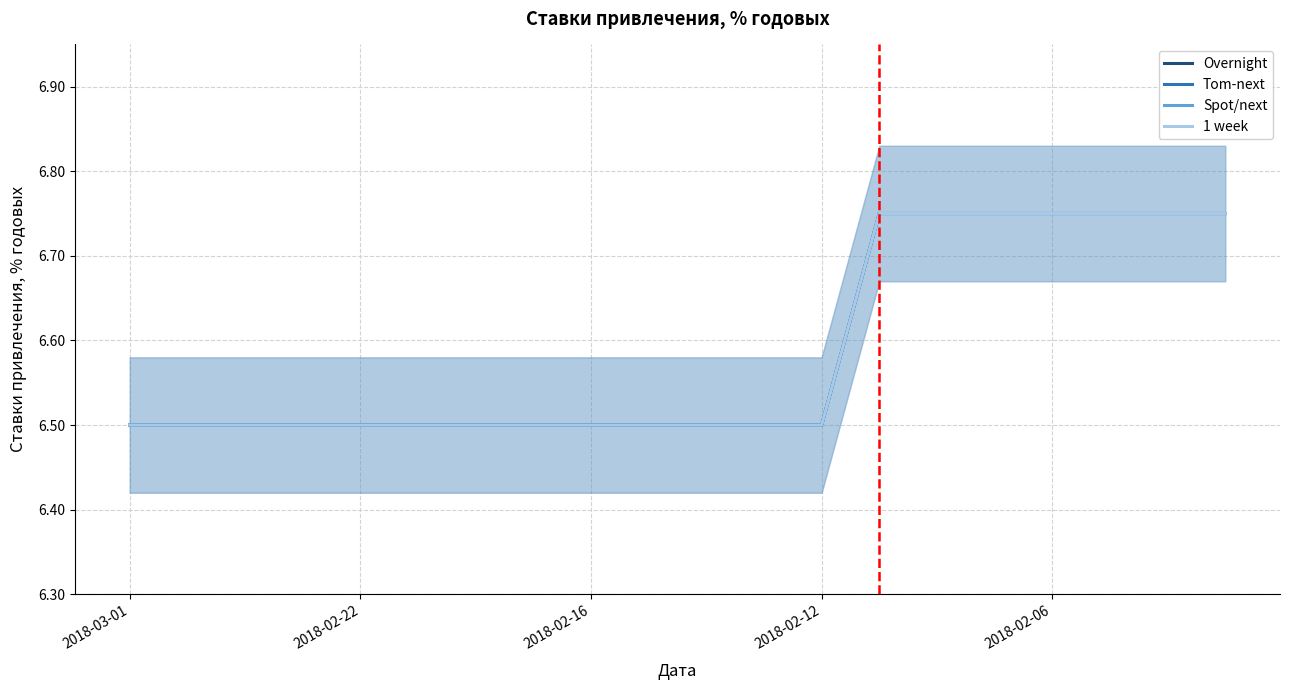

What are all the series names shown in the legend?

Overnight, Tom-next, Spot/next, 1 week